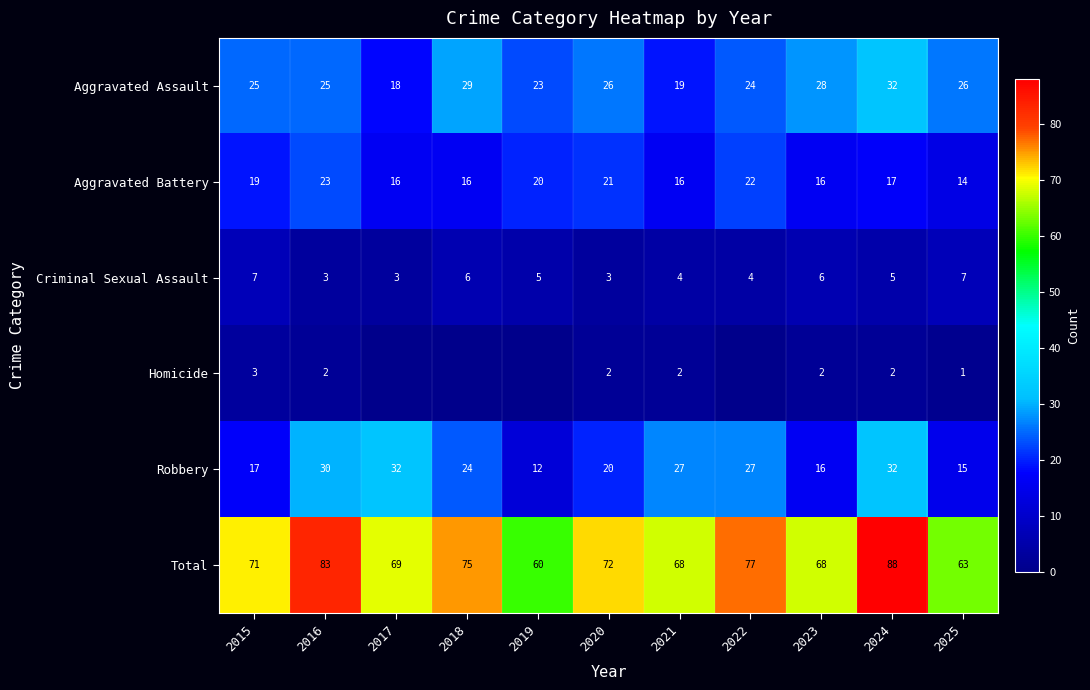

True or false: Criminal Sexual Assault has a value of 2 at 2024.

False